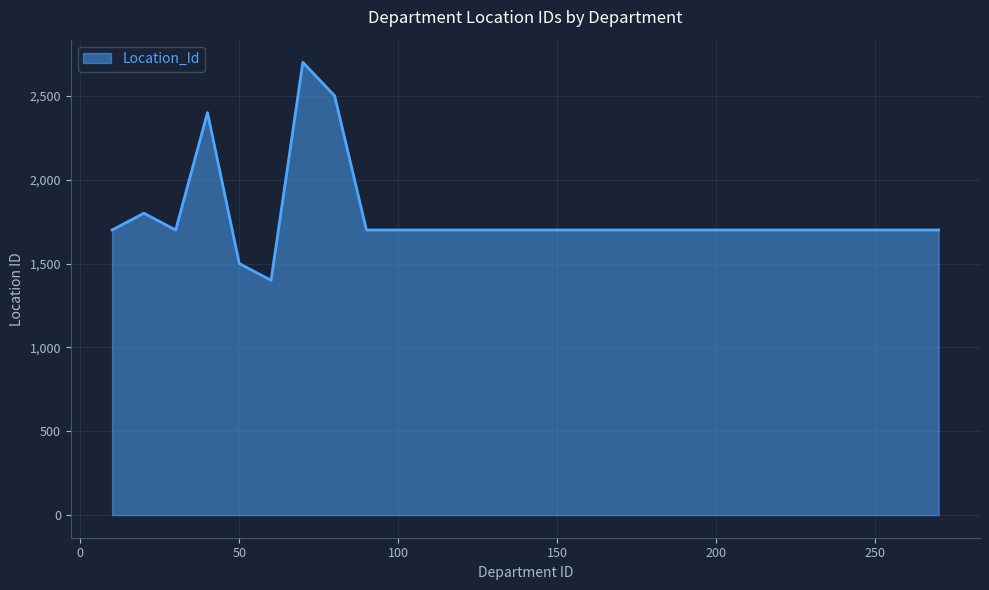

What is the difference between the maximum and minimum values?

1300